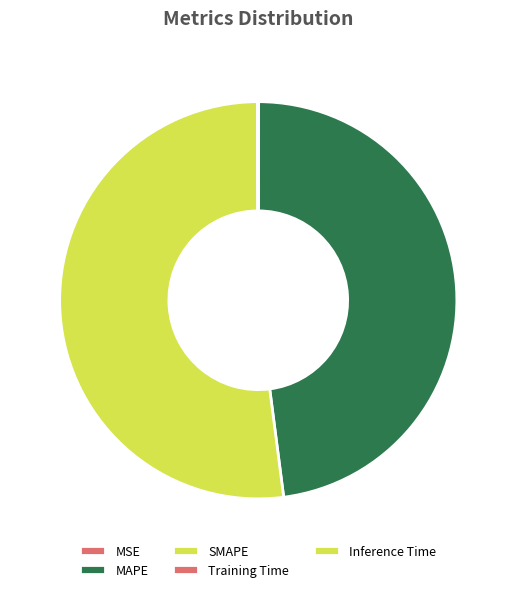

Which has a higher value, Training Time or Inference Time?

Inference Time